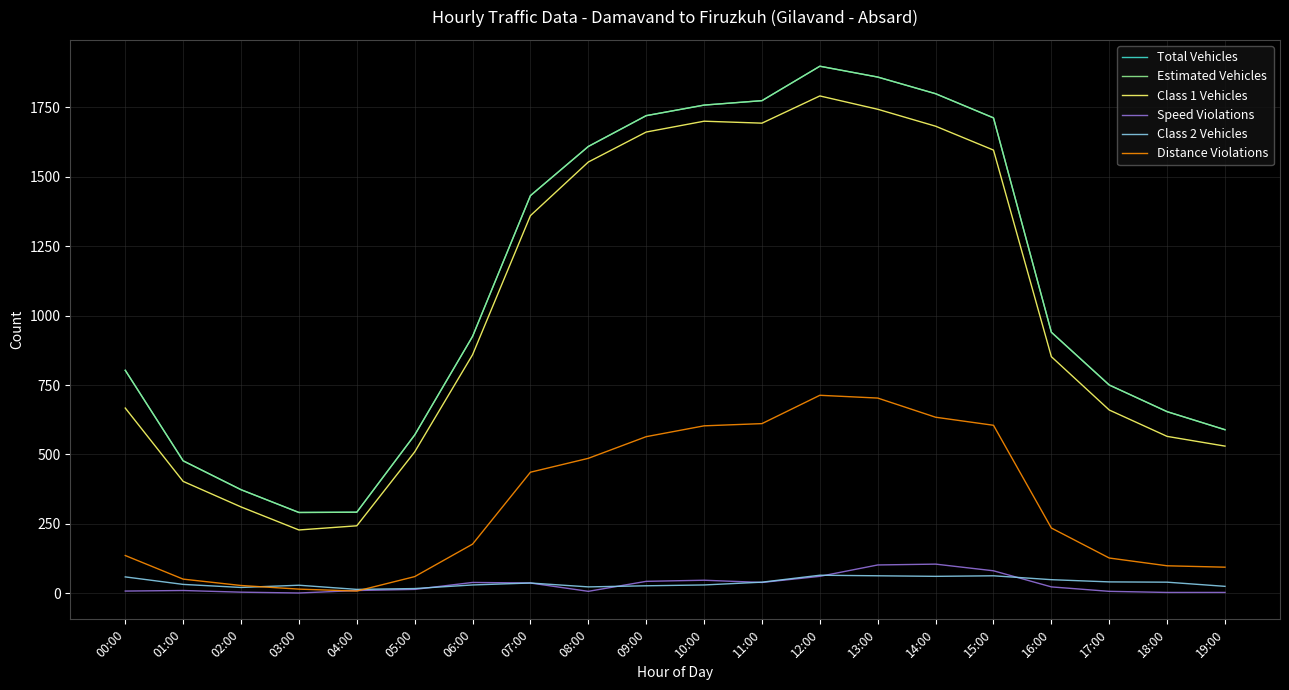

Which series has the largest range (max minus min)?

Total Vehicles